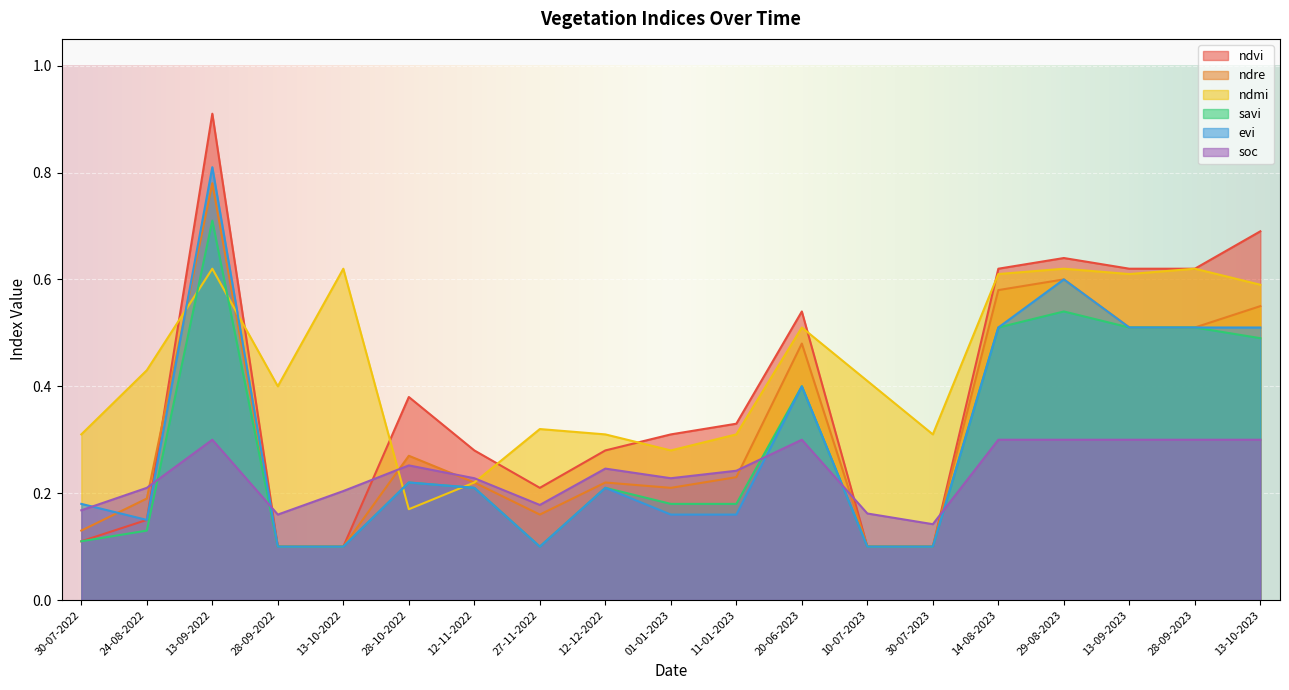

Reading left to right, what are all the values shown in this chart?

ndvi: 30-07-2022=0.1	24-08-2022=0.1	13-09-2022=0.9	28-09-2022=0.1	13-10-2022=0.1	28-10-2022=0.4	12-11-2022=0.3	27-11-2022=0.2	12-12-2022=0.3	01-01-2023=0.3	11-01-2023=0.3	20-06-2023=0.5	10-07-2023=0.1	30-07-2023=0.1	14-08-2023=0.6	29-08-2023=0.6	13-09-2023=0.6	28-09-2023=0.6	13-10-2023=0.7
ndre: 30-07-2022=0.1	24-08-2022=0.2	13-09-2022=0.8	28-09-2022=0.1	13-10-2022=0.1	28-10-2022=0.3	12-11-2022=0.2	27-11-2022=0.2	12-12-2022=0.2	01-01-2023=0.2	11-01-2023=0.2	20-06-2023=0.5	10-07-2023=0.1	30-07-2023=0.1	14-08-2023=0.6	29-08-2023=0.6	13-09-2023=0.5	28-09-2023=0.5	13-10-2023=0.6
ndmi: 30-07-2022=0.3	24-08-2022=0.4	13-09-2022=0.6	28-09-2022=0.4	13-10-2022=0.6	28-10-2022=0.2	12-11-2022=0.2	27-11-2022=0.3	12-12-2022=0.3	01-01-2023=0.3	11-01-2023=0.3	20-06-2023=0.5	10-07-2023=0.4	30-07-2023=0.3	14-08-2023=0.6	29-08-2023=0.6	13-09-2023=0.6	28-09-2023=0.6	13-10-2023=0.6
savi: 30-07-2022=0.1	24-08-2022=0.1	13-09-2022=0.7	28-09-2022=0.1	13-10-2022=0.1	28-10-2022=0.2	12-11-2022=0.2	27-11-2022=0.1	12-12-2022=0.2	01-01-2023=0.2	11-01-2023=0.2	20-06-2023=0.4	10-07-2023=0.1	30-07-2023=0.1	14-08-2023=0.5	29-08-2023=0.5	13-09-2023=0.5	28-09-2023=0.5	13-10-2023=0.5
evi: 30-07-2022=0.2	24-08-2022=0.1	13-09-2022=0.8	28-09-2022=0.1	13-10-2022=0.1	28-10-2022=0.2	12-11-2022=0.2	27-11-2022=0.1	12-12-2022=0.2	01-01-2023=0.2	11-01-2023=0.2	20-06-2023=0.4	10-07-2023=0.1	30-07-2023=0.1	14-08-2023=0.5	29-08-2023=0.6	13-09-2023=0.5	28-09-2023=0.5	13-10-2023=0.5
soc: 30-07-2022=0.2	24-08-2022=0.2	13-09-2022=0.3	28-09-2022=0.2	13-10-2022=0.2	28-10-2022=0.3	12-11-2022=0.2	27-11-2022=0.2	12-12-2022=0.2	01-01-2023=0.2	11-01-2023=0.2	20-06-2023=0.3	10-07-2023=0.2	30-07-2023=0.1	14-08-2023=0.3	29-08-2023=0.3	13-09-2023=0.3	28-09-2023=0.3	13-10-2023=0.3